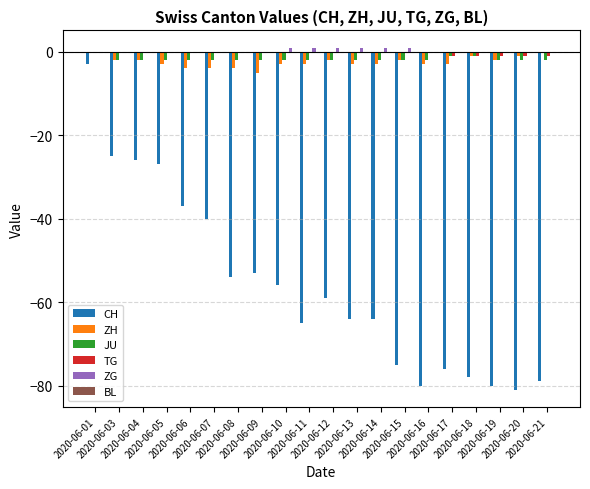

What is the sum of all CH values?

-1122